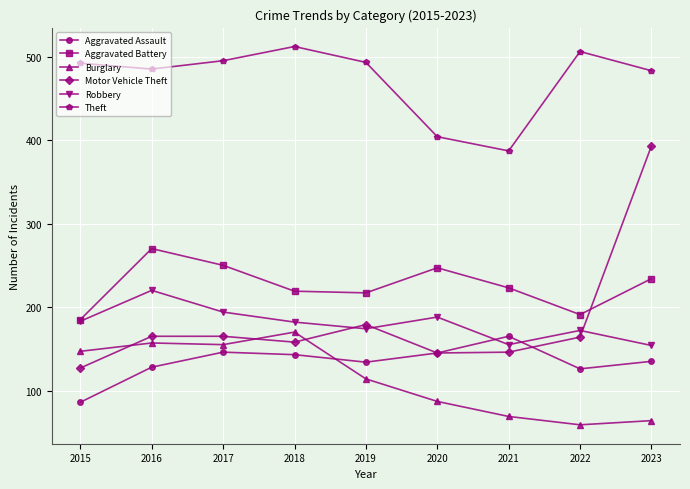

What value does the Motor Vehicle Theft series have at 2022?

164